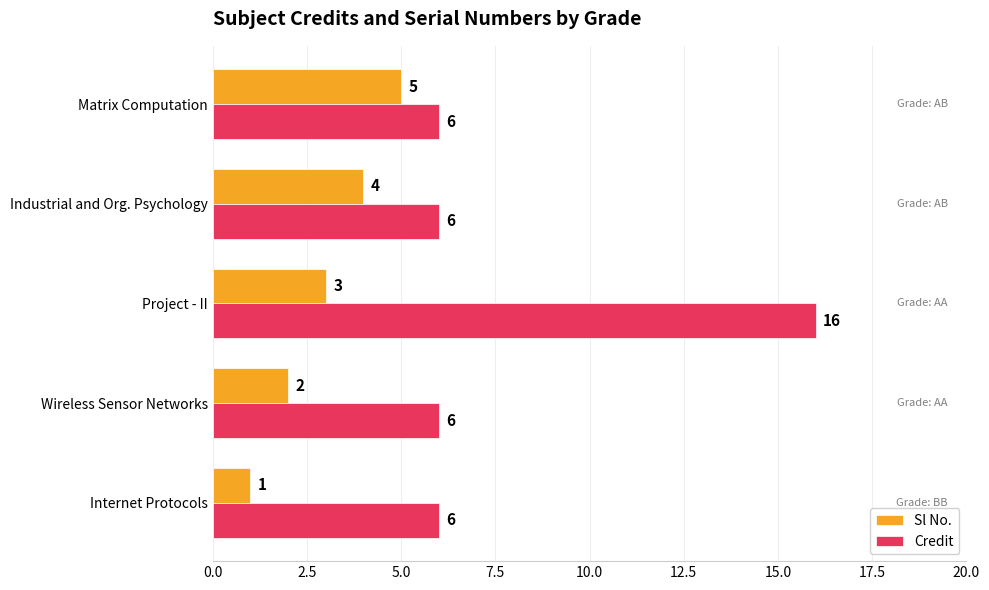

Count the Credit values in the range 6 to 7.

4